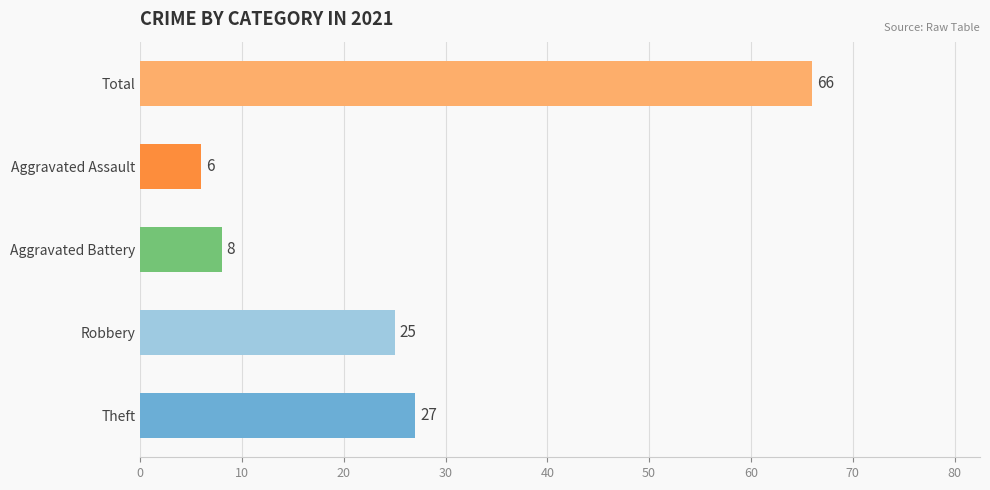

What is the minimum value shown in the chart?

6